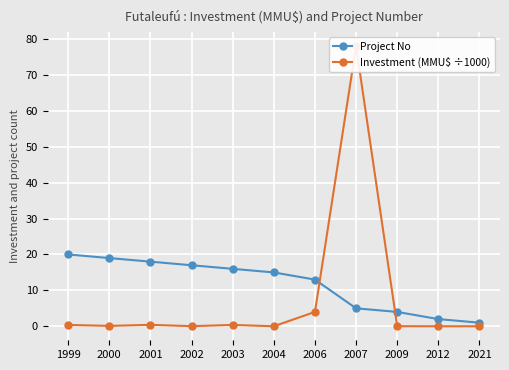

How many positive values does the Investment (MMU$ ÷1000) series have?

9